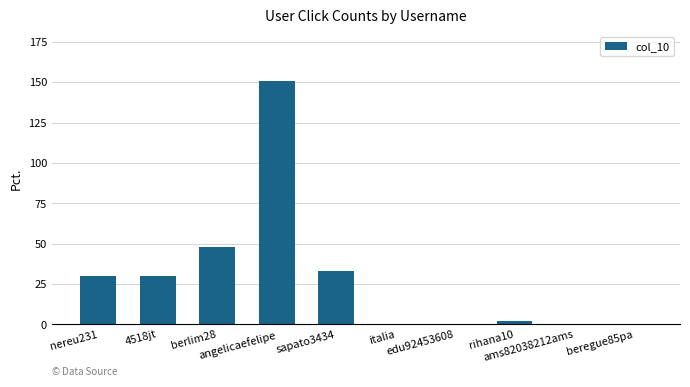

What is the difference between the values at angelicaefelipe and sapato3434?

118